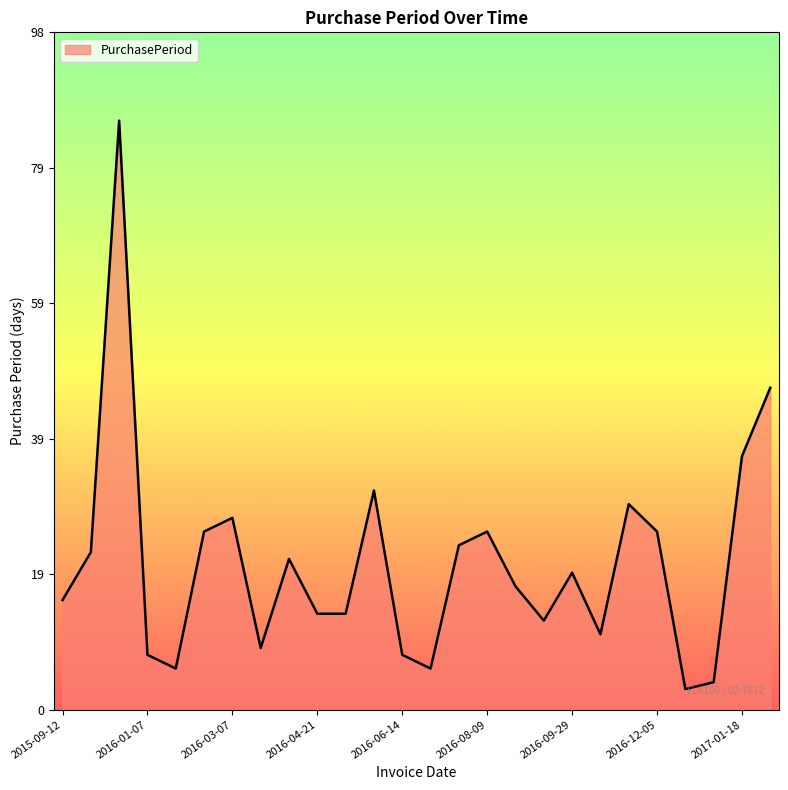

What is the smallest value displayed?

3